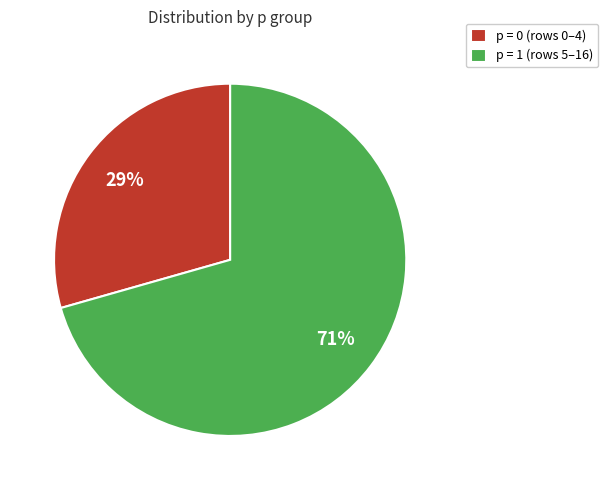

What is the ratio of the value at p = 0 (rows 0–4) to the value at p = 1 (rows 5–16)?

0.4